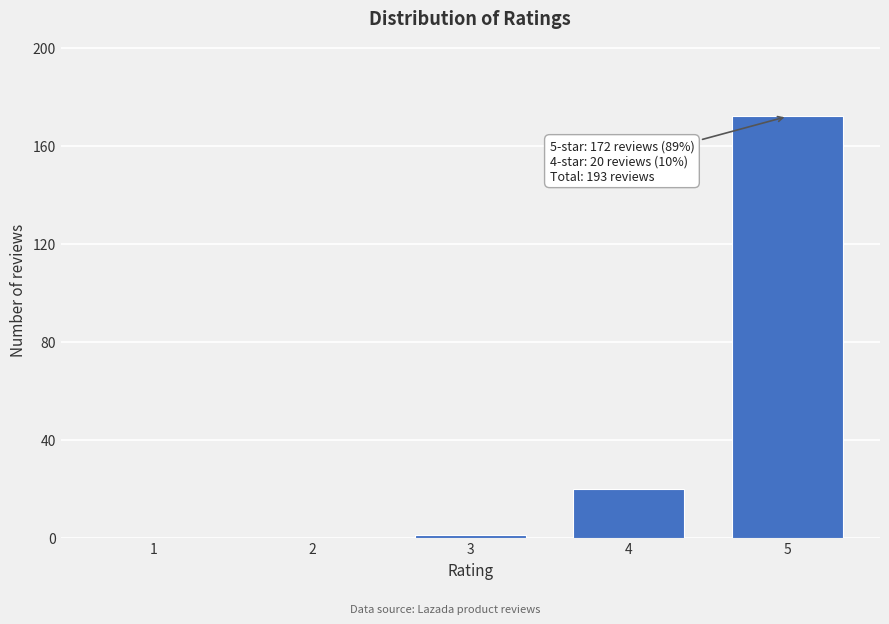

Reading left to right, extract all data points from this chart.

1=0	2=0	3=1	4=20	5=172